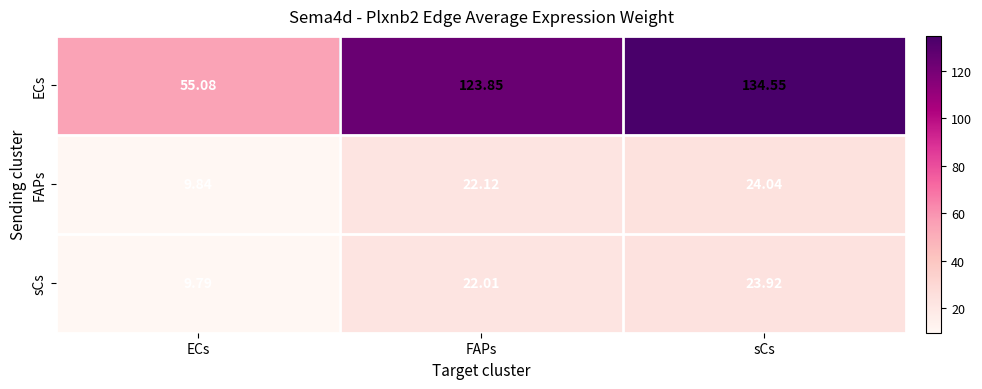

What is the difference between the highest and lowest values at ECs?

45.3